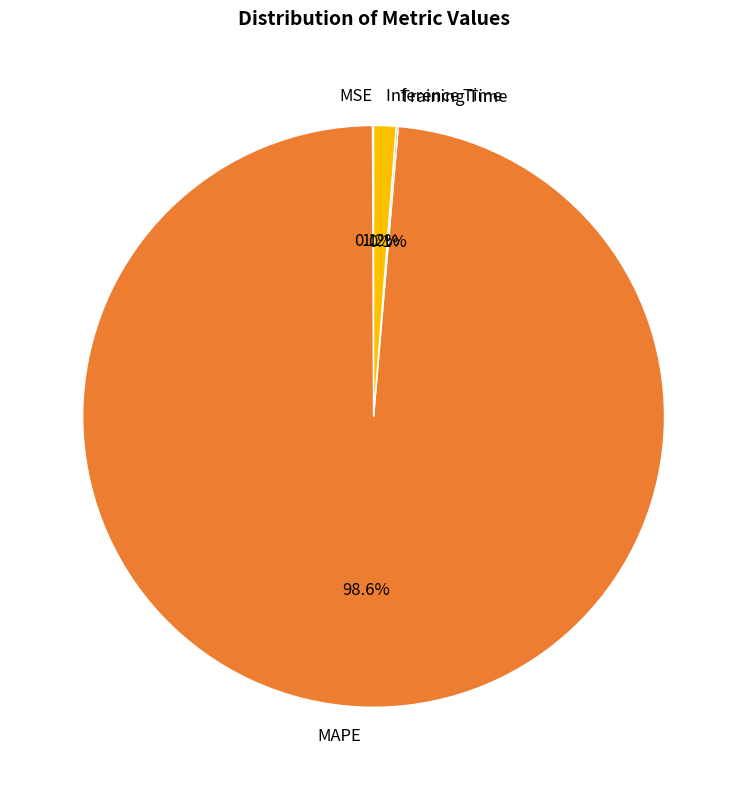

To the nearest percent, what is the difference between the Inference Time and MAPE slice percentages?

97%